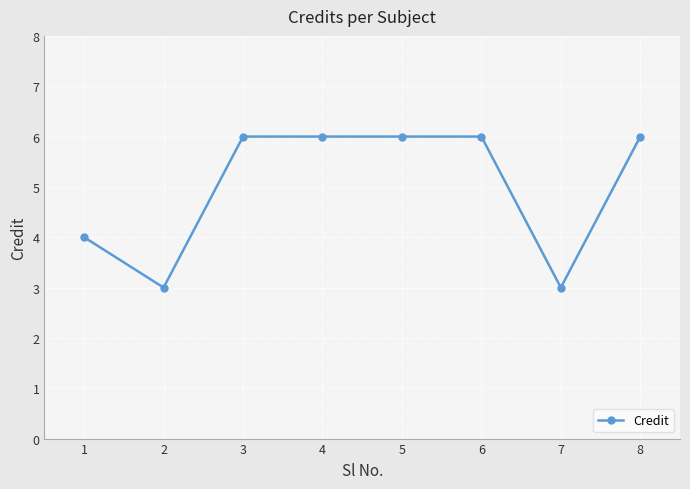

Reading left to right, transcribe all the data shown in this chart.

4	3	6	6	6	6	3	6